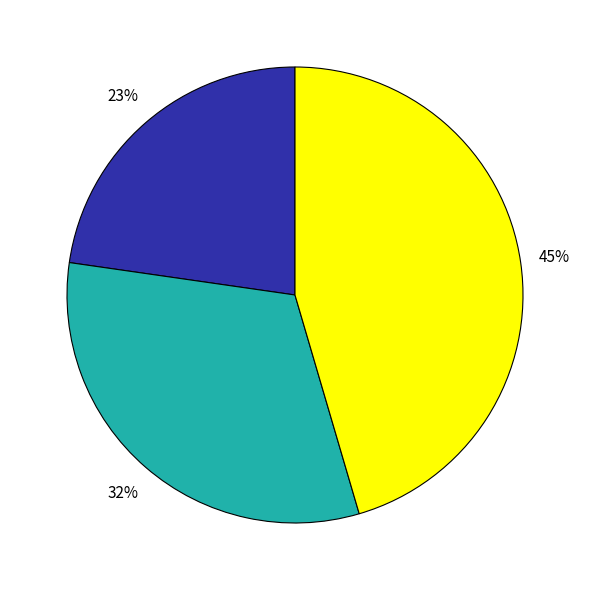

Is there any slice that represents more than half of the pie?

No